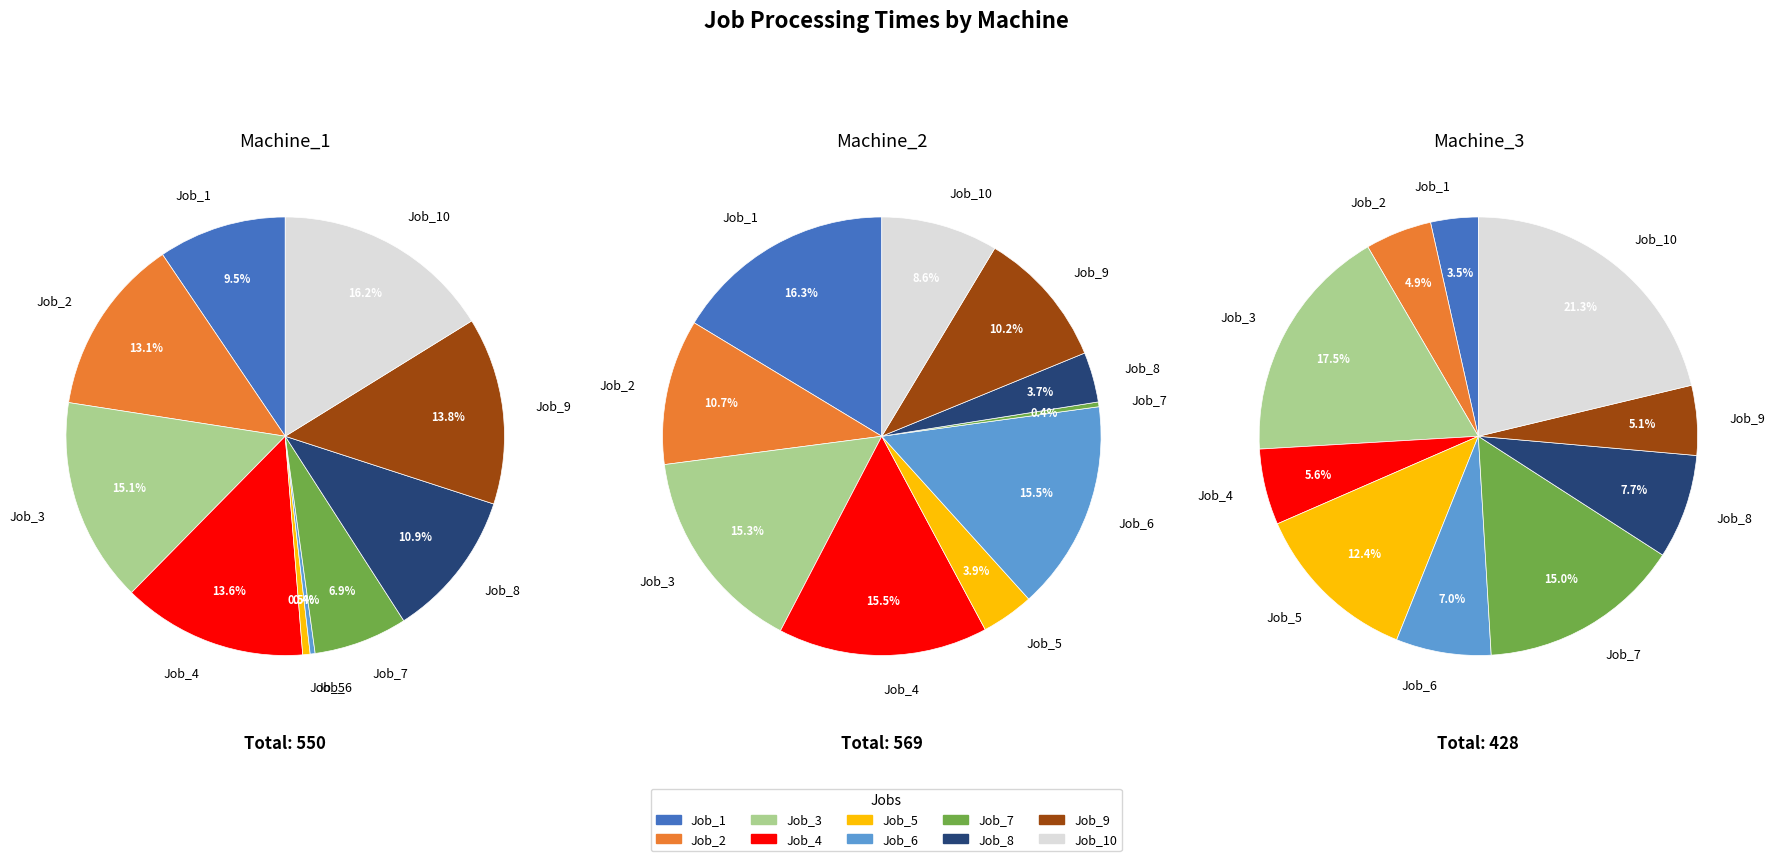

Does any single category account for the majority?

No